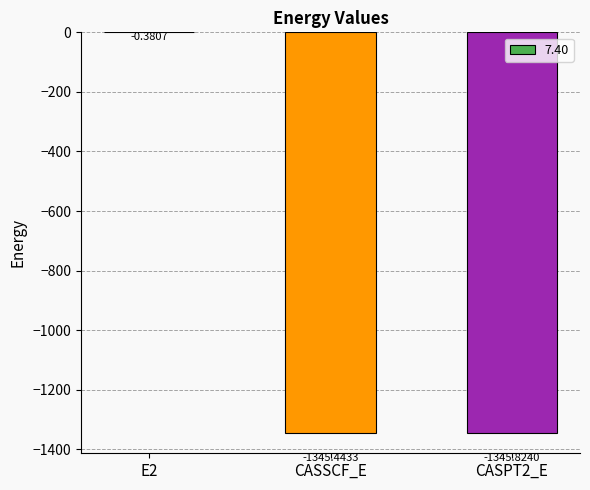

What is the change in value from E2 to CASSCF_E?

-1345.1